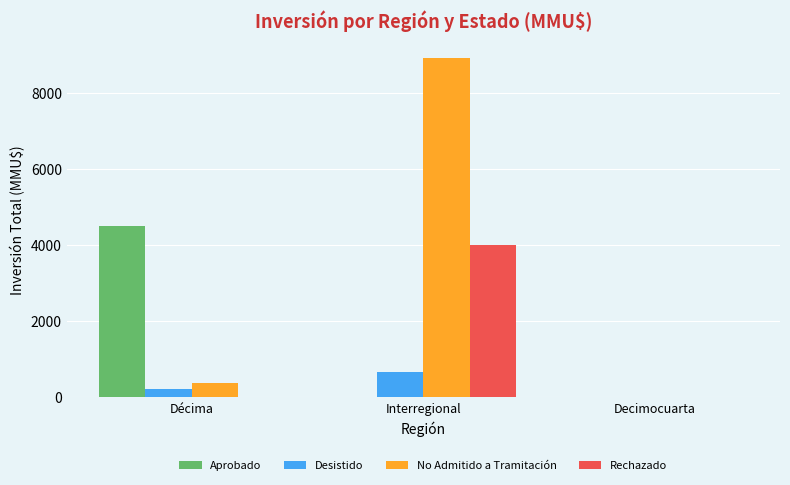

Which series changed the most between Interregional and Decimocuarta?

No Admitido a Tramitación